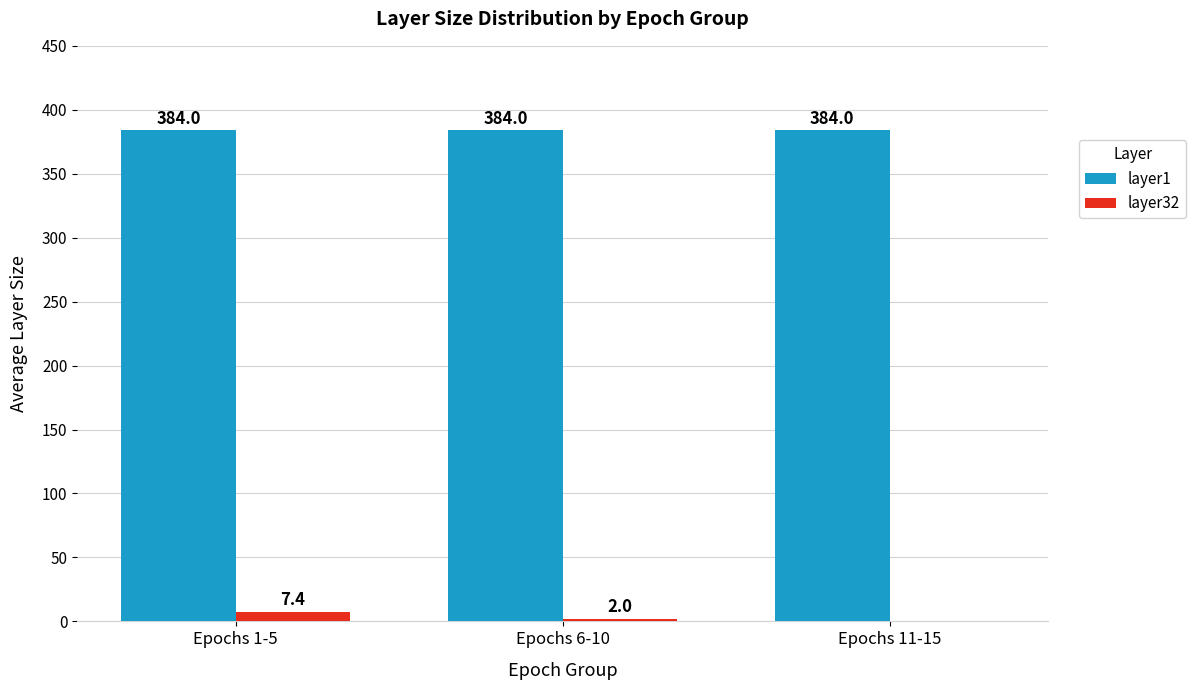

Which series changed the most between Epochs 6-10 and Epochs 11-15?

layer32